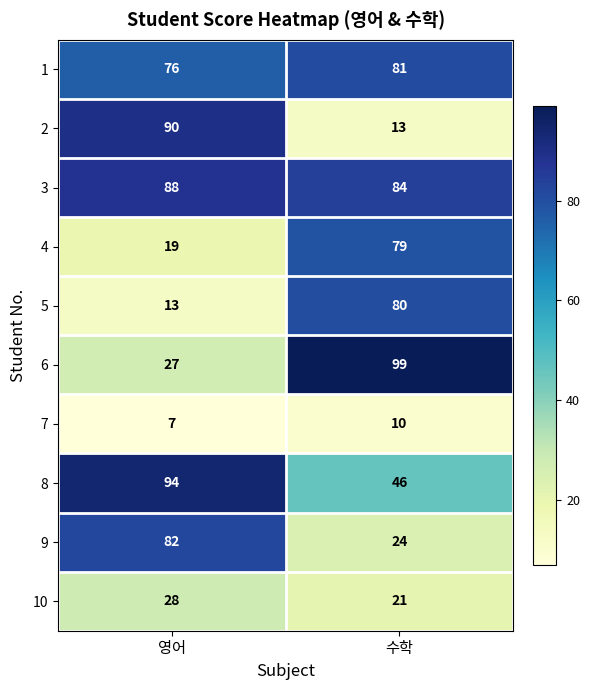

Count the number of categories in the chart.

2